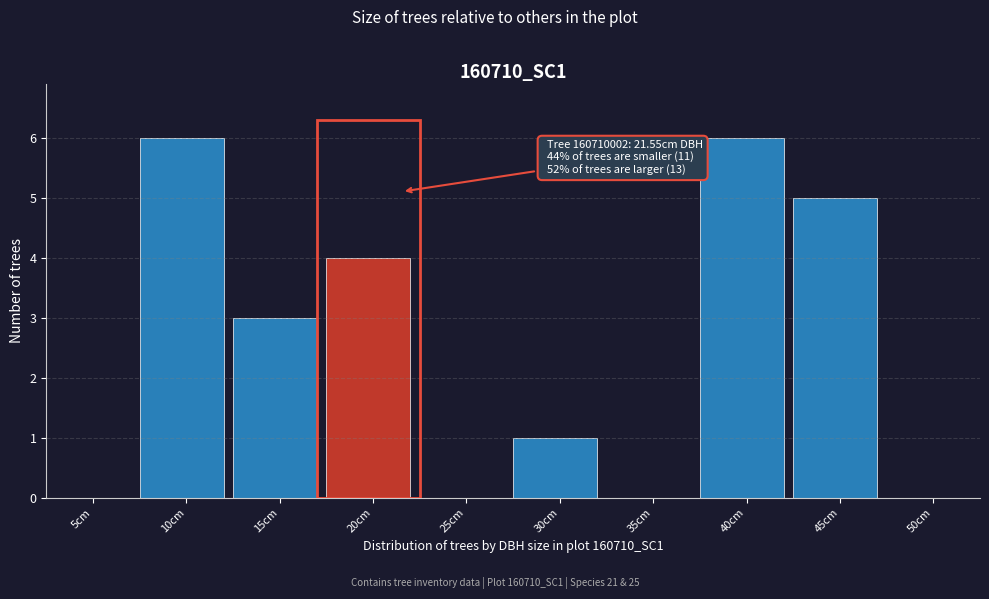

Reading left to right, what are all the values shown in this chart?

5cm=0	10cm=6	15cm=3	20cm=4	25cm=0	30cm=1	35cm=0	40cm=6	45cm=5	50cm=0